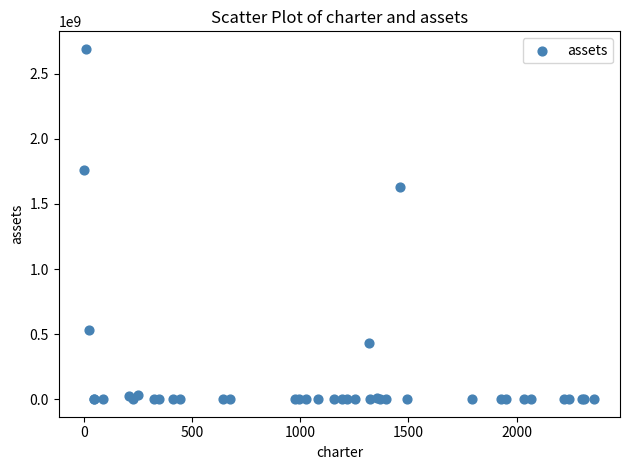

What Y value in the scatter plot is closest to 1345508691?

1632405000